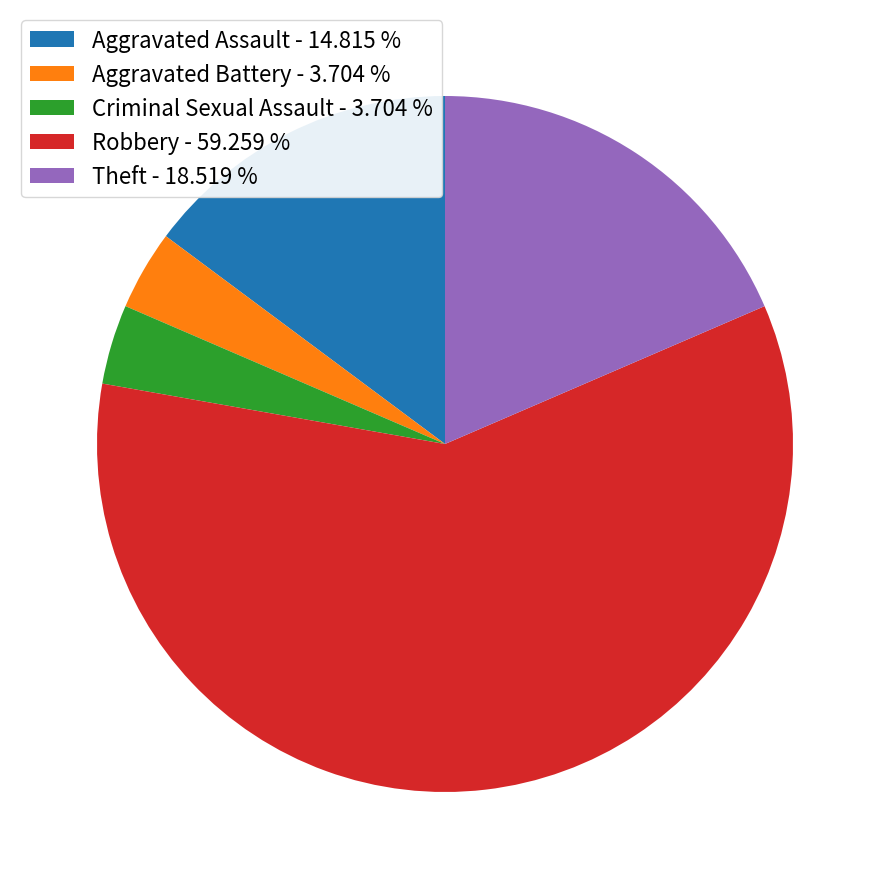

Do Robbery and Aggravated Battery together represent more than half of the pie?

Yes